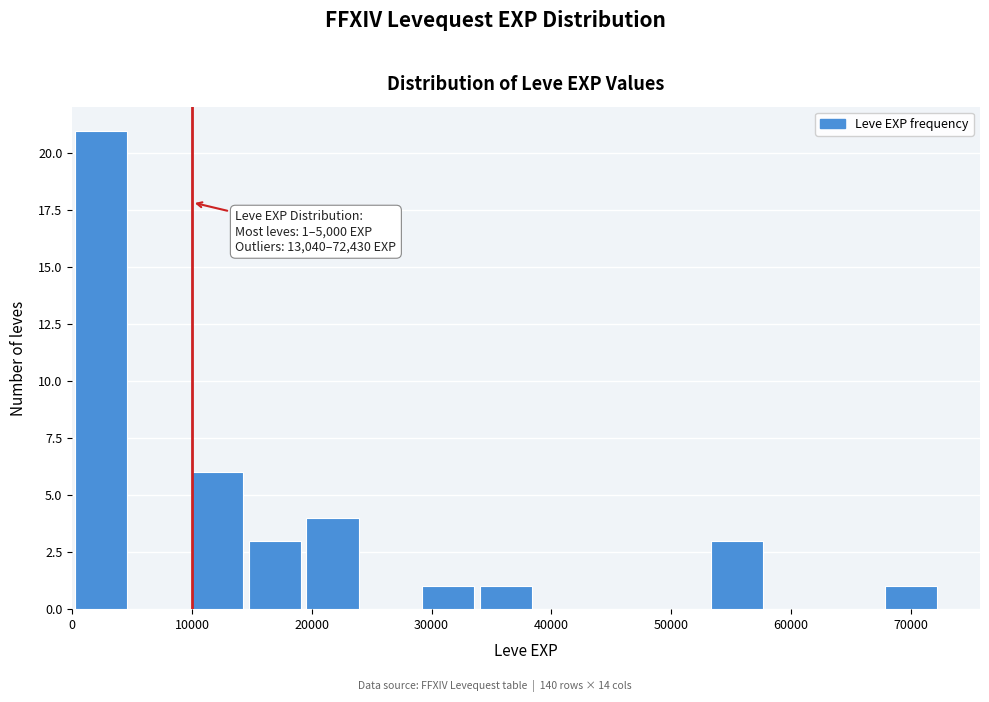

Which range on the x-axis has the tallest bar?

0 to 5000